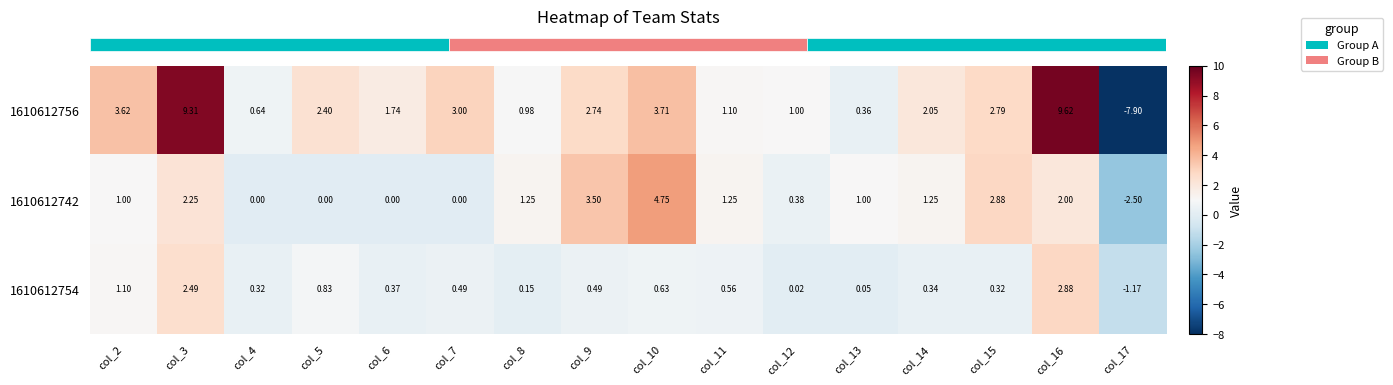

Is the value of 1610612754 at col_13 greater than the value of 1610612742 at col_3?

No